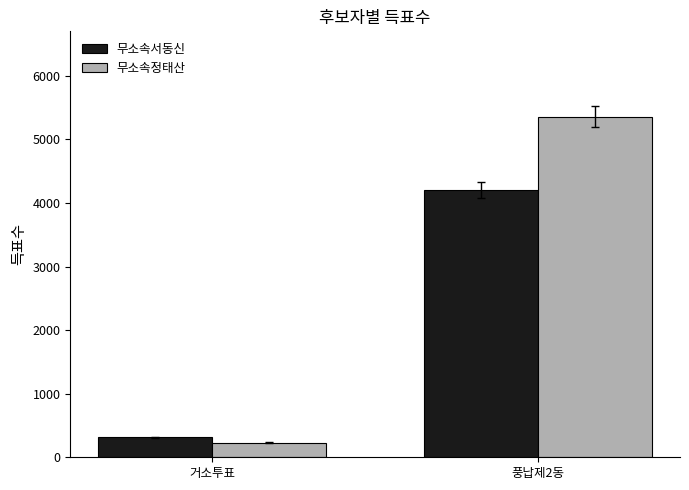

What is the total value across all series at 거소투표?

544